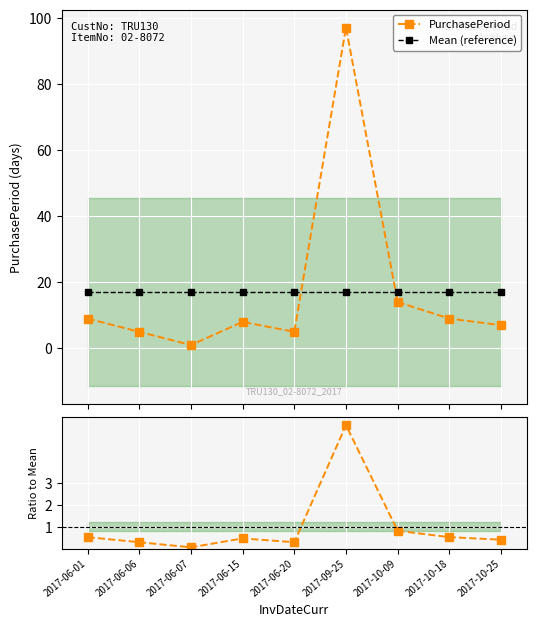

The value of Ratio to Mean at 2017-06-06 is 0.2. True or false?

False